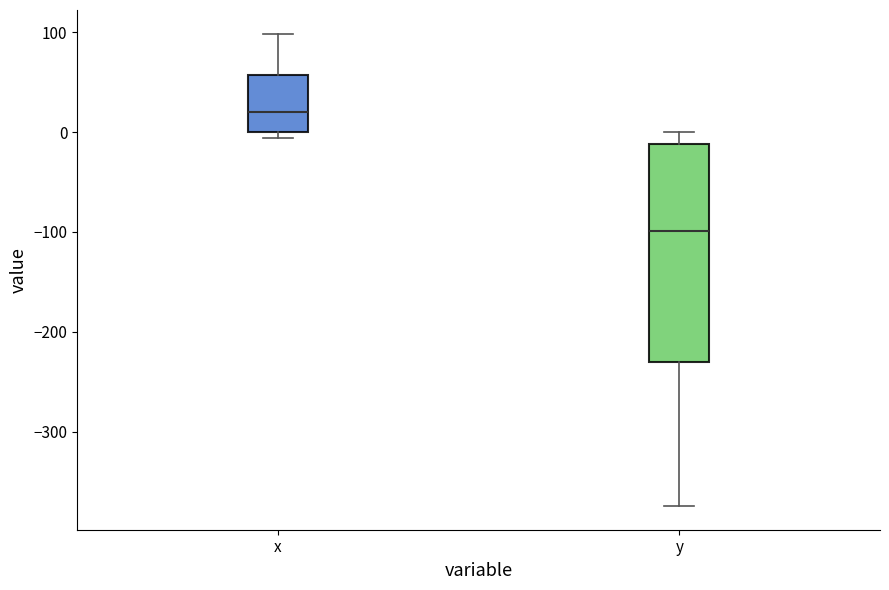

Comparing the boxes themselves (not the whiskers), which one is the tallest?

y